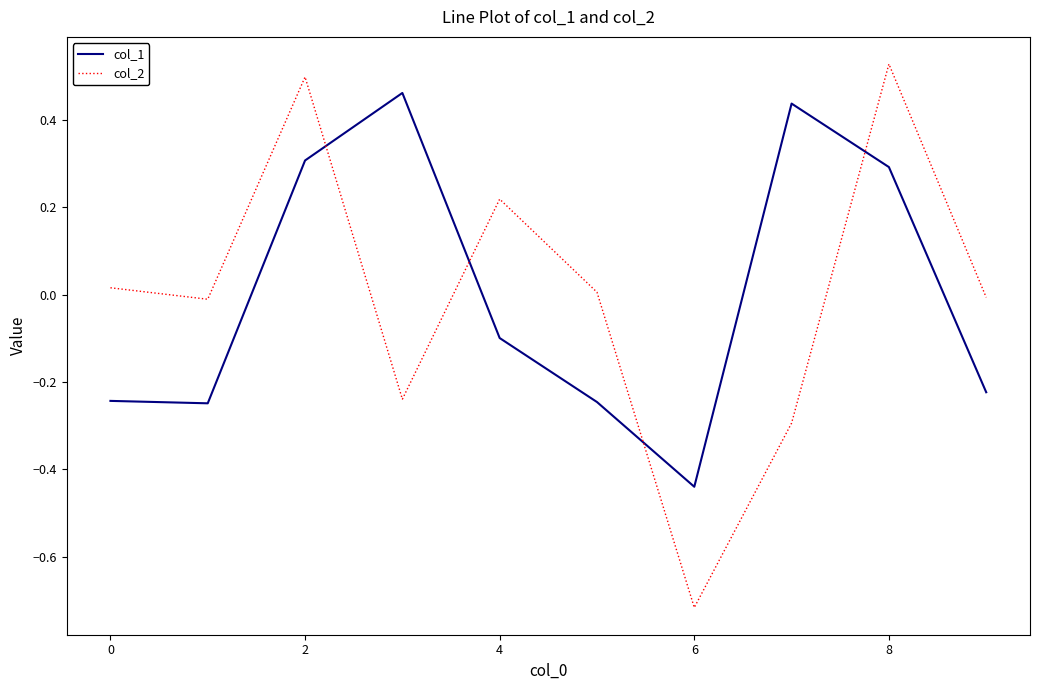

Which series ends up on top after the final intersection of col_2 and col_1?

col_2